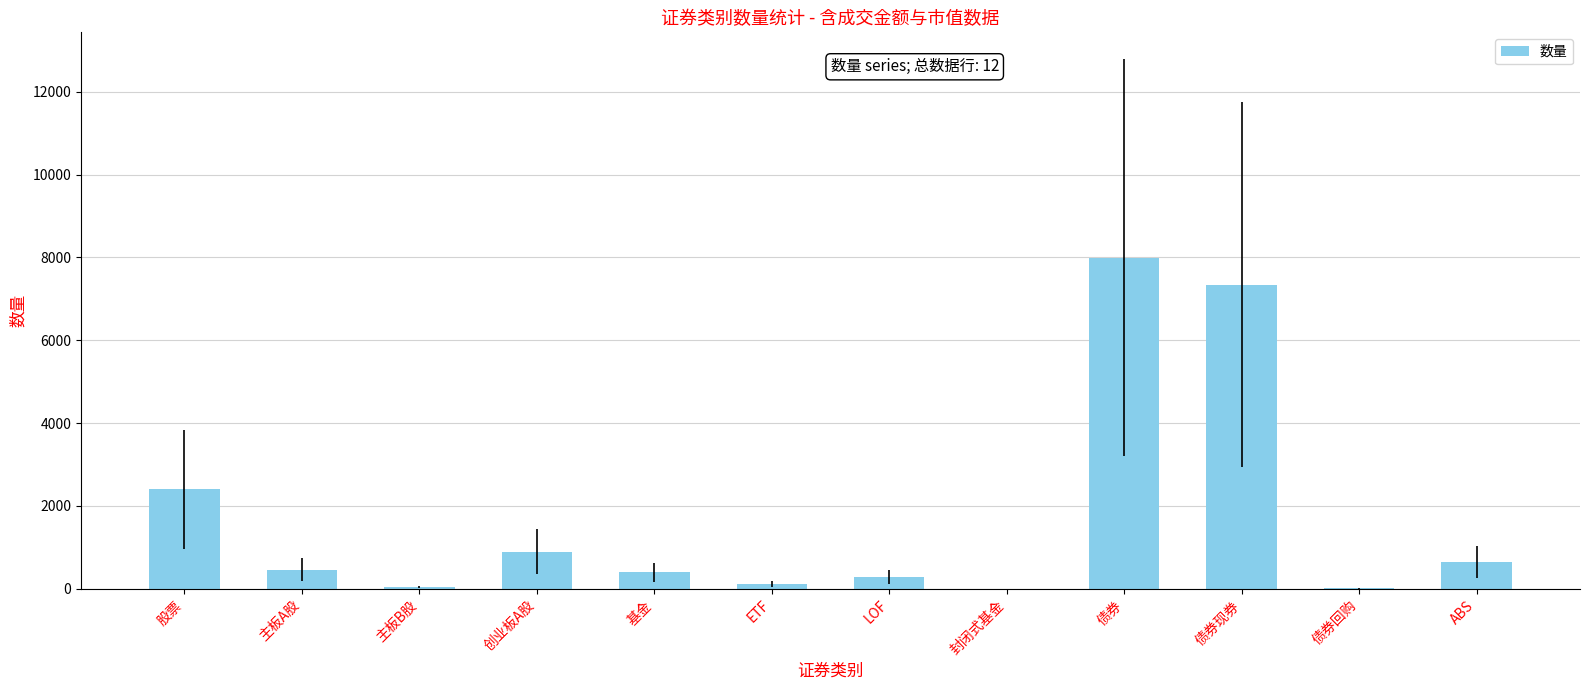

What is the ratio of the value at 基金 to the value at ETF?

3.5